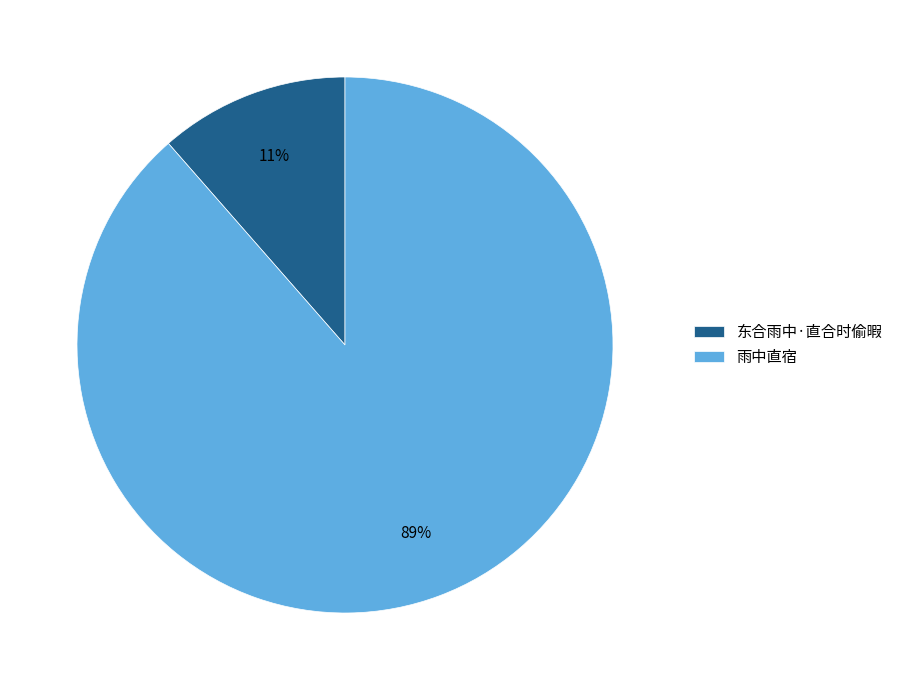

Rank the categories by value from highest to lowest.

雨中直宿, 东合雨中·直合时偷暇